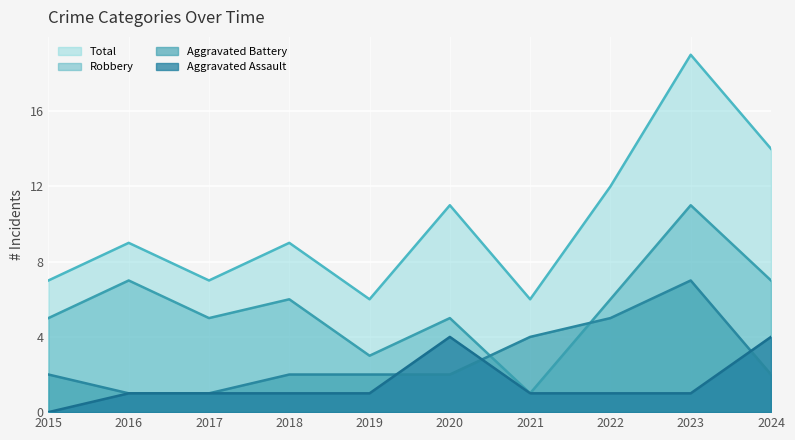

At how many categories does at least one series exceed 13?

2